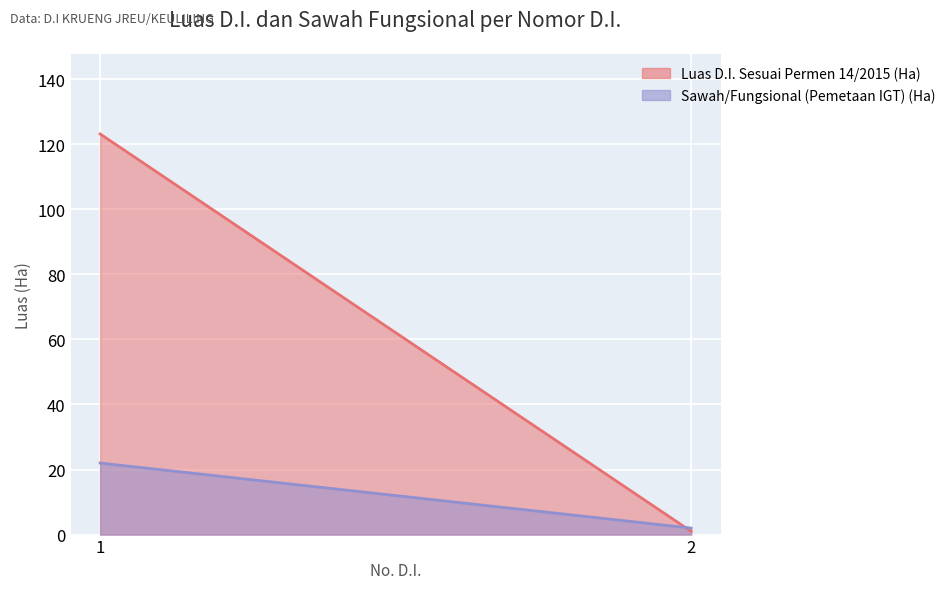

How many data points in Sawah/Fungsional (Pemetaan IGT) (Ha) are less than 22?

1